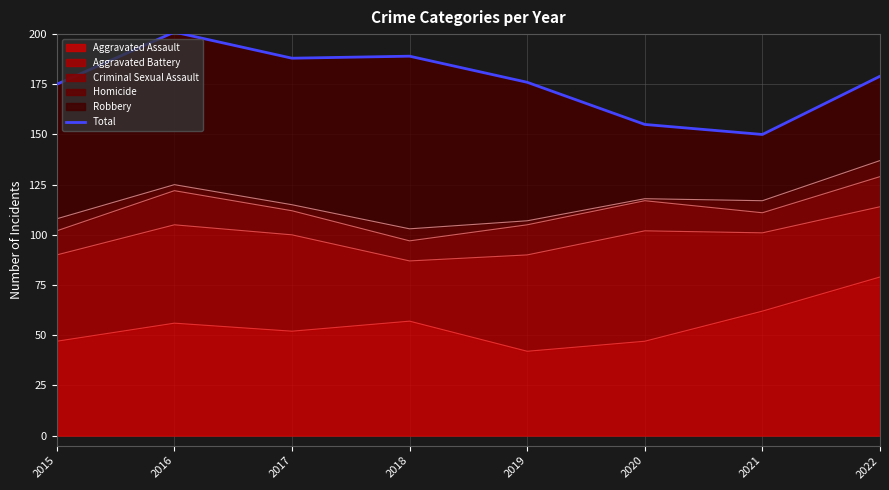

List the labels in order of value, smallest first.

2021, 2020, 2015, 2019, 2022, 2017, 2018, 2016